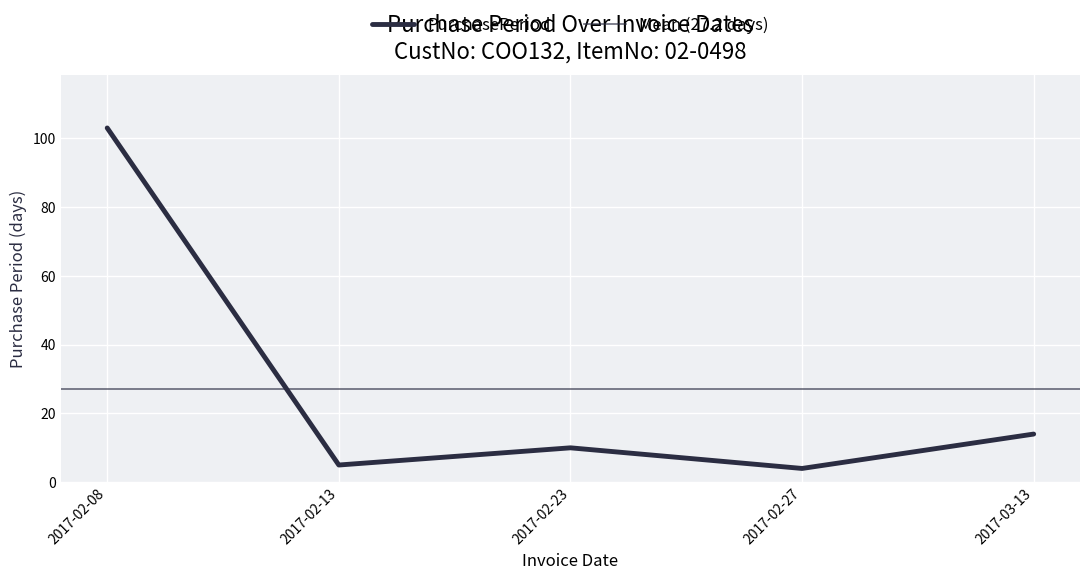

What is the difference between the values at 2017-03-13 and 2017-02-13?

9